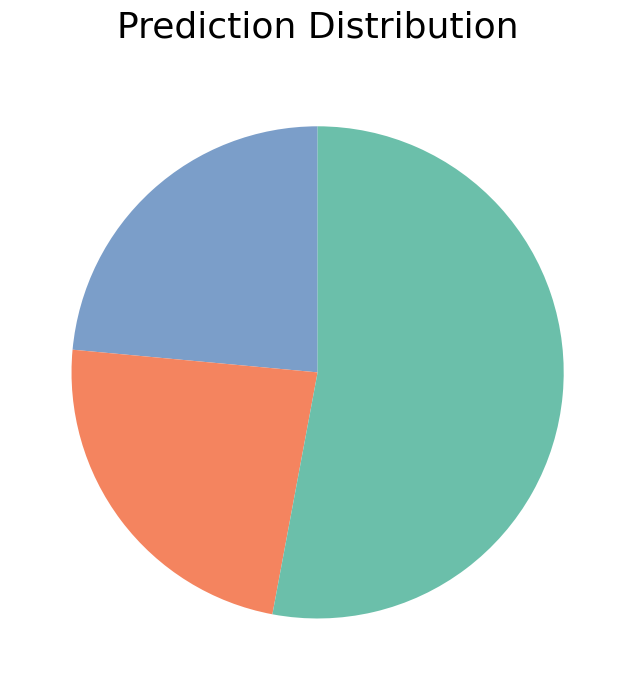

Is there a majority slice in this chart?

Yes